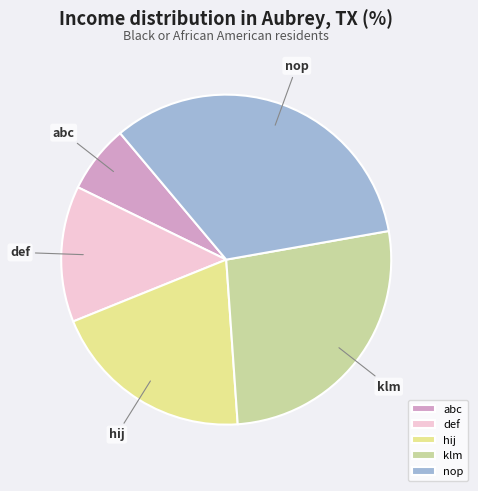

Approximately how many times larger is the value at klm compared to hij?

1.3